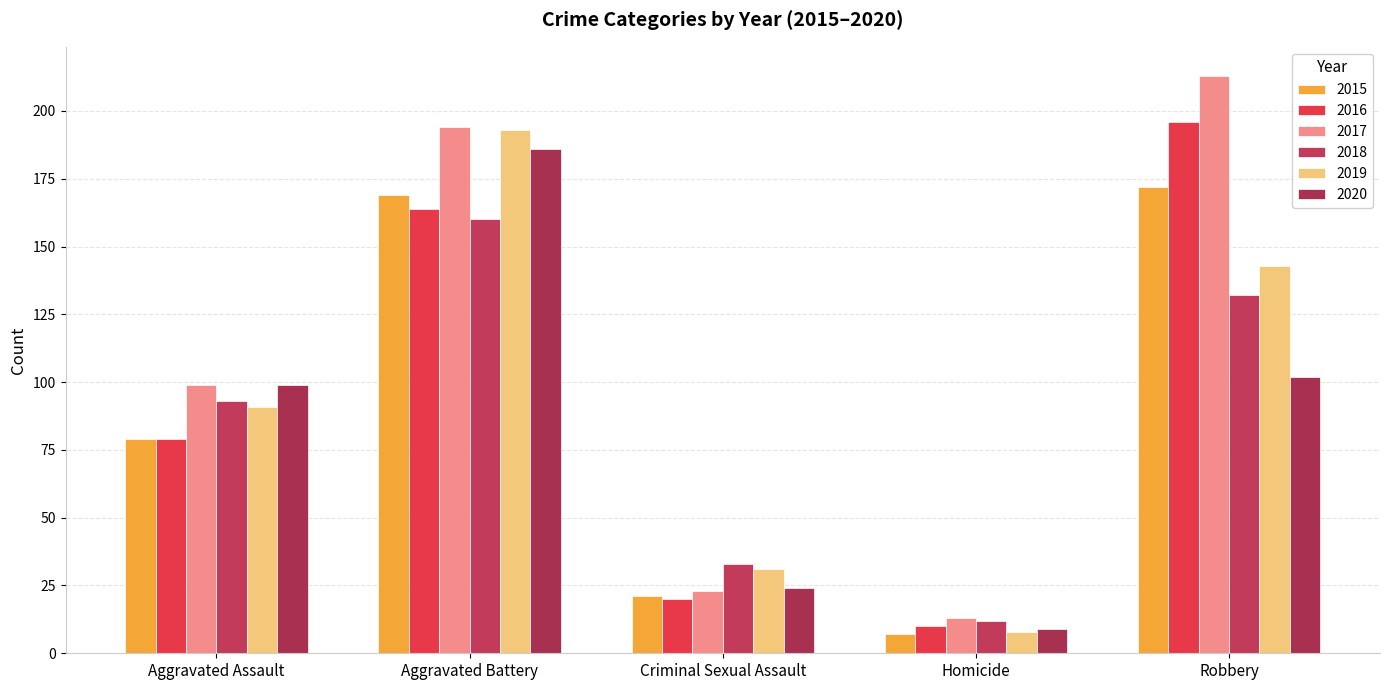

The 2015 series shows 4 at Homicide. True or false?

False